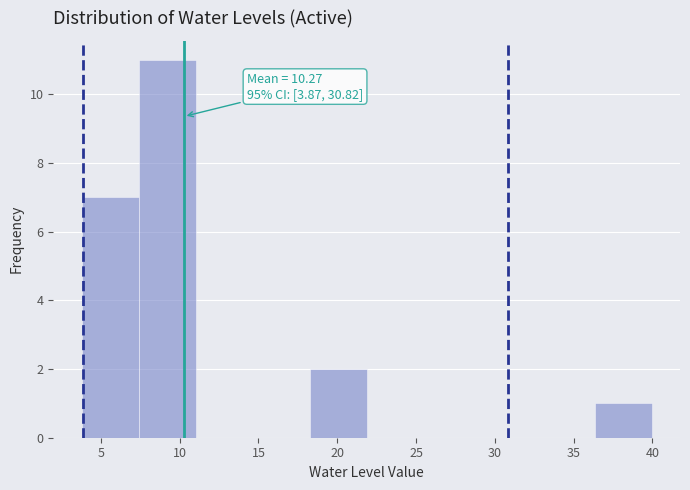

Over which range of the x-axis is the bar tallest?

7.5 to 11.0